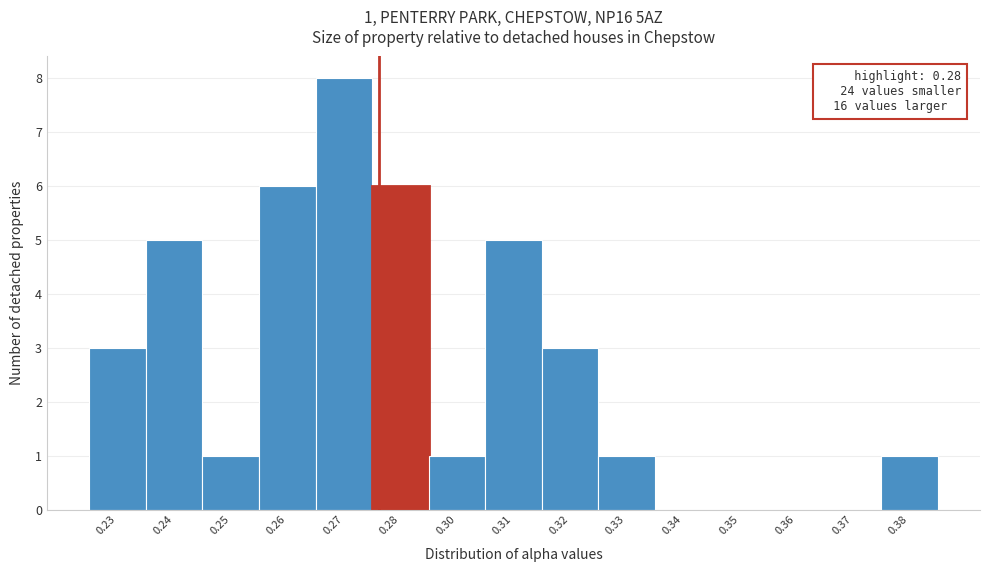

Reading left to right, extract all data points from this chart.

0.23=3	0.24=5	0.25=1	0.26=6	0.27=8	0.28=6	0.30=1	0.31=5	0.32=3	0.33=1	0.34=0	0.35=0	0.36=0	0.37=0	0.38=1